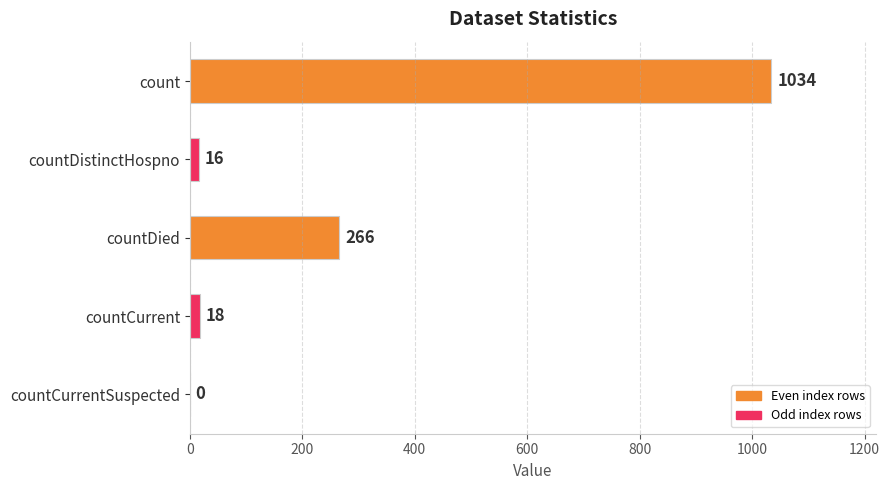

Count the number of categories in the chart.

5